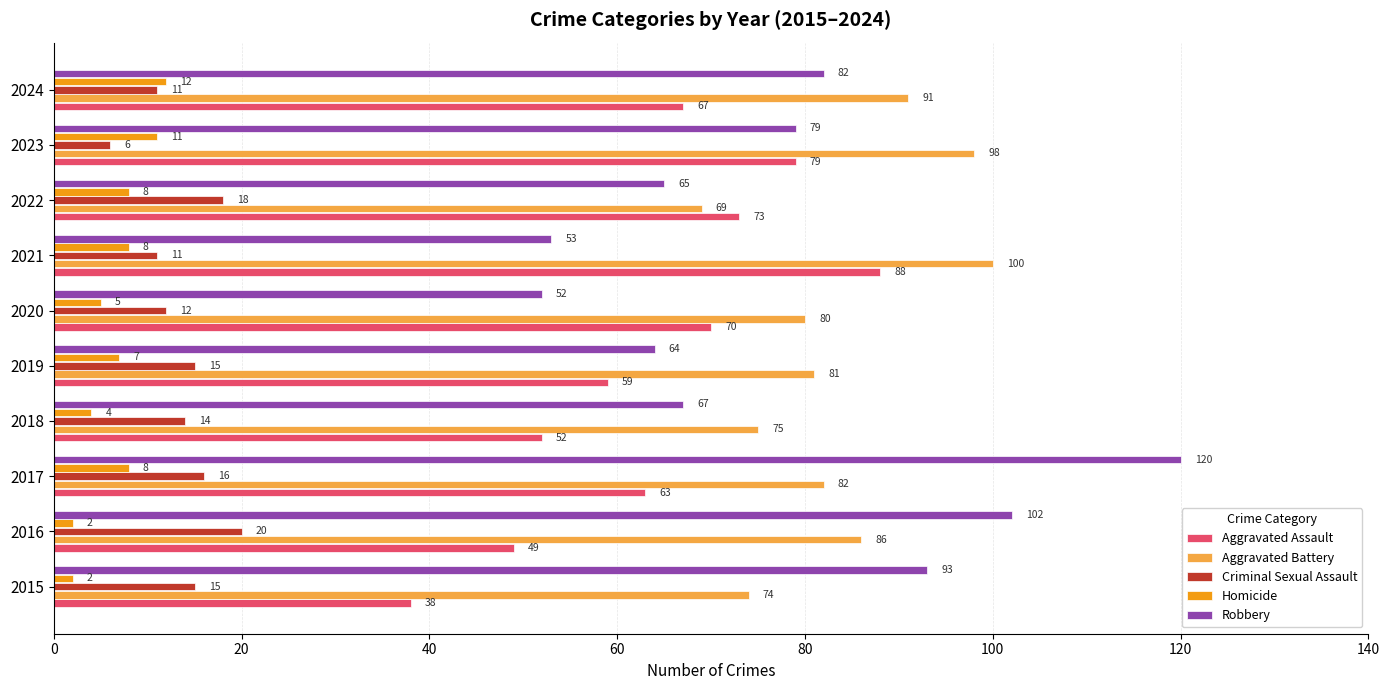

What is the approximate value of Aggravated Assault at 2018?

52